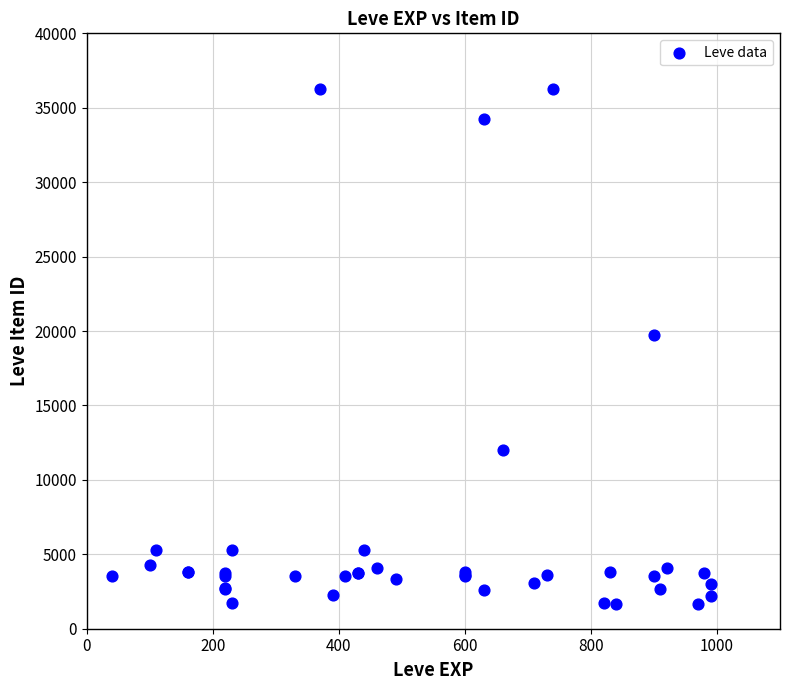

What Y value in the scatter plot is closest to 18967?

19744